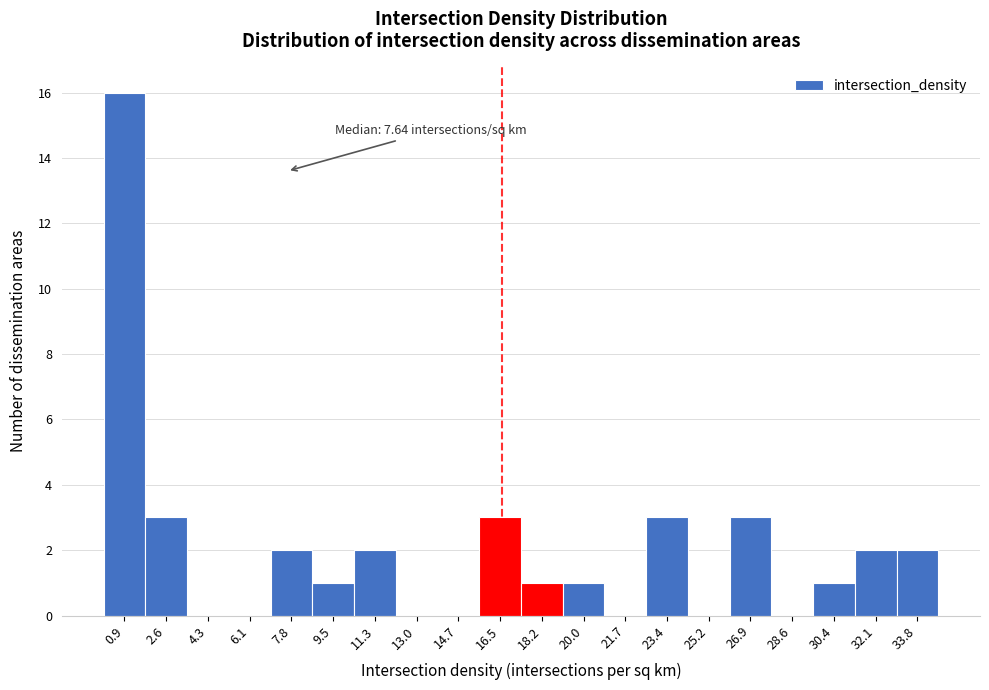

Which range on the x-axis has the tallest bar?

0.0 to 1.8